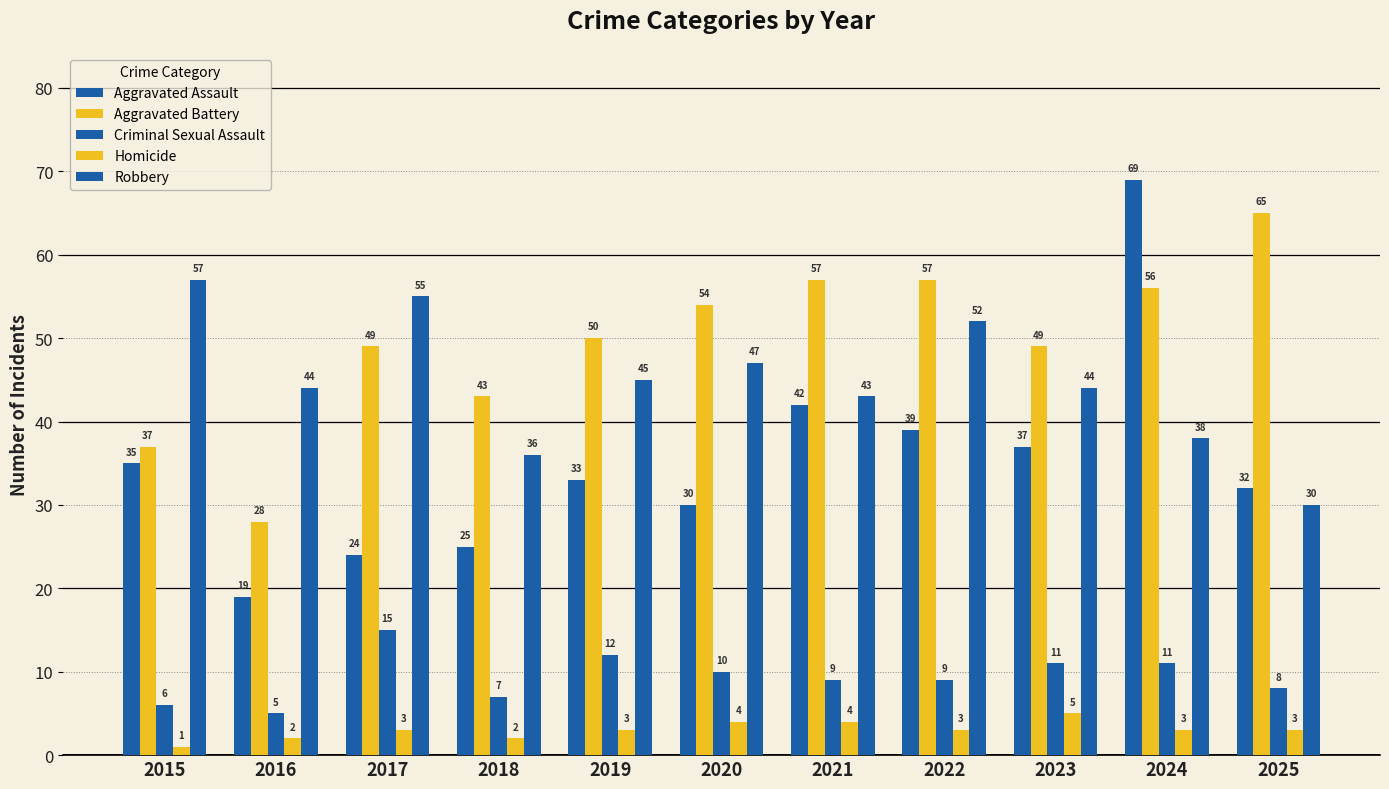

At which label does Homicide reach its minimum?

2015